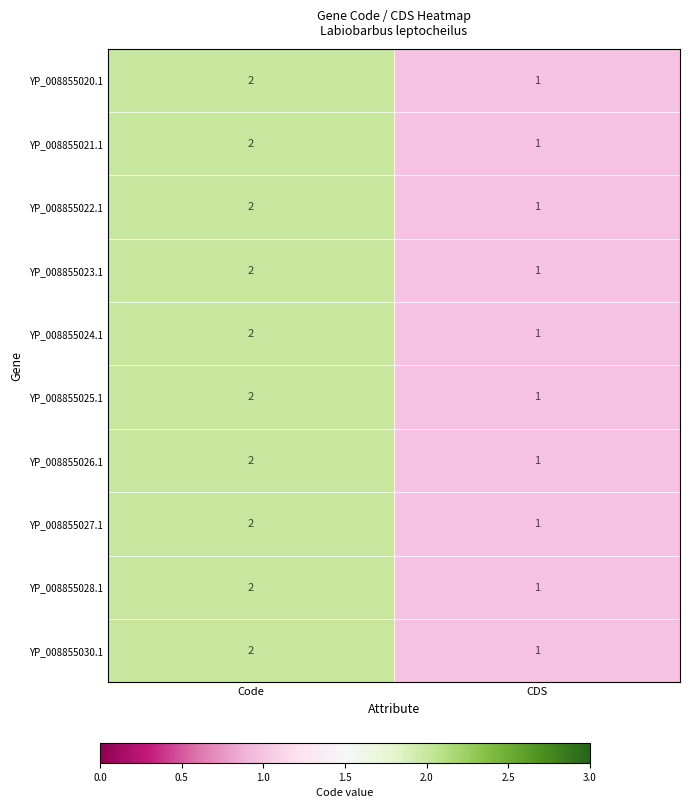

Reading left to right, extract all data points from this chart.

YP_008855020.1: Code=2	CDS=1
YP_008855021.1: Code=2	CDS=1
YP_008855022.1: Code=2	CDS=1
YP_008855023.1: Code=2	CDS=1
YP_008855024.1: Code=2	CDS=1
YP_008855025.1: Code=2	CDS=1
YP_008855026.1: Code=2	CDS=1
YP_008855027.1: Code=2	CDS=1
YP_008855028.1: Code=2	CDS=1
YP_008855030.1: Code=2	CDS=1